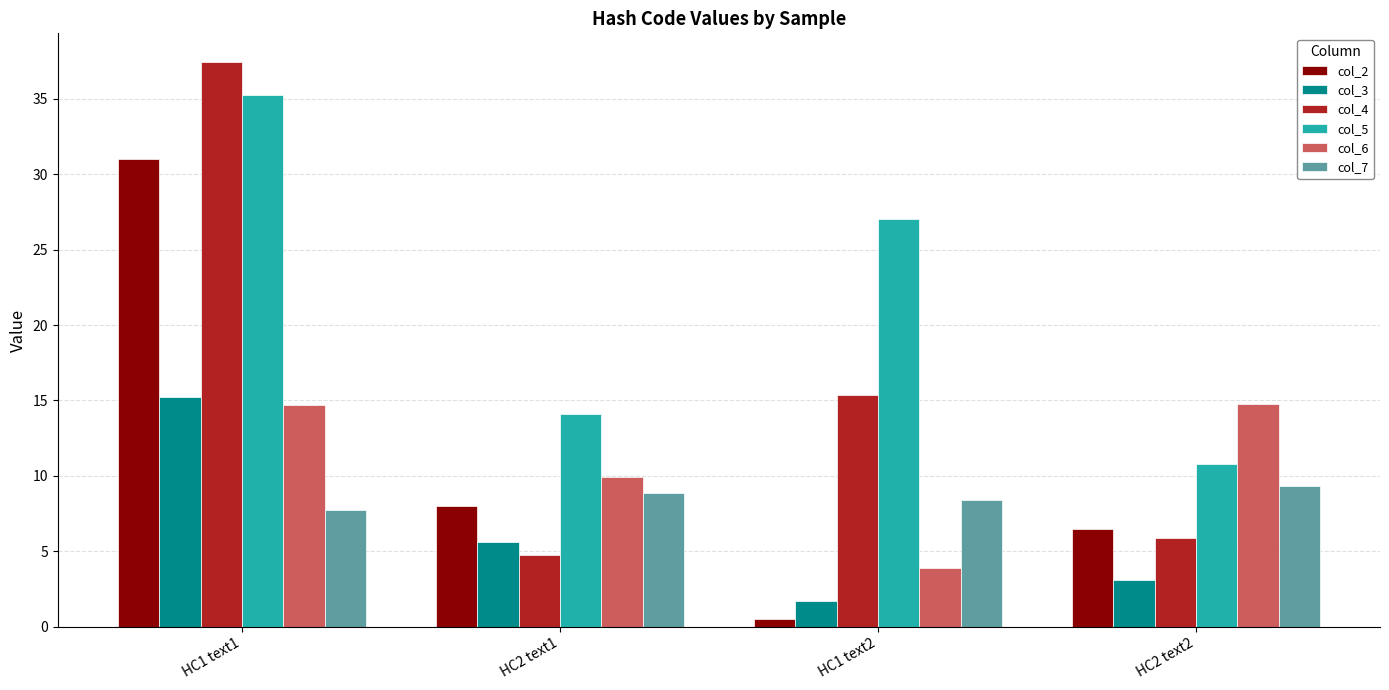

What is the lowest value of the col_7 series?

7.8